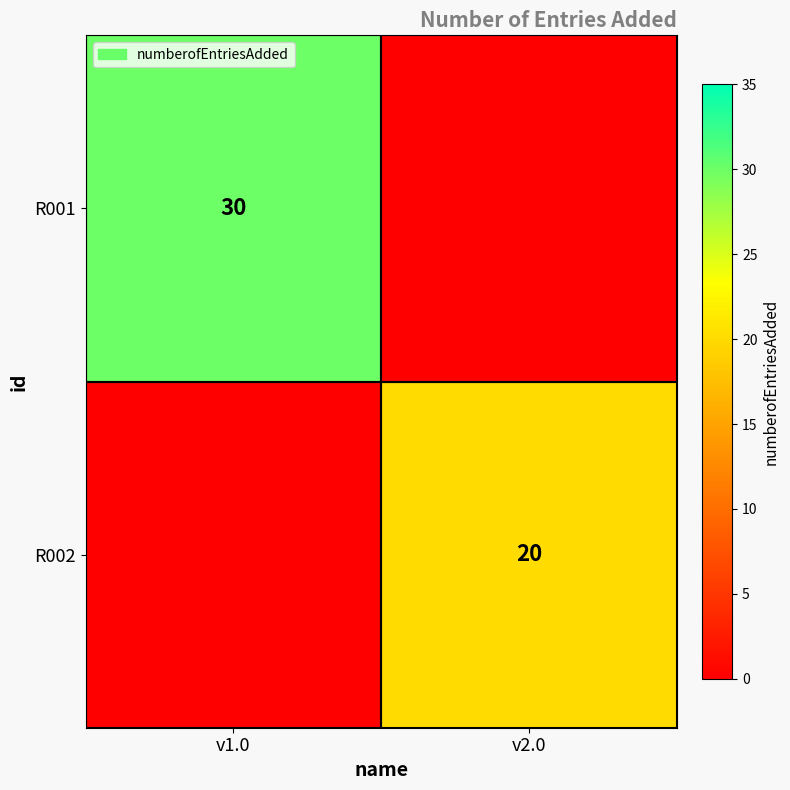

The R001 series shows 30 at v1.0. True or false?

True